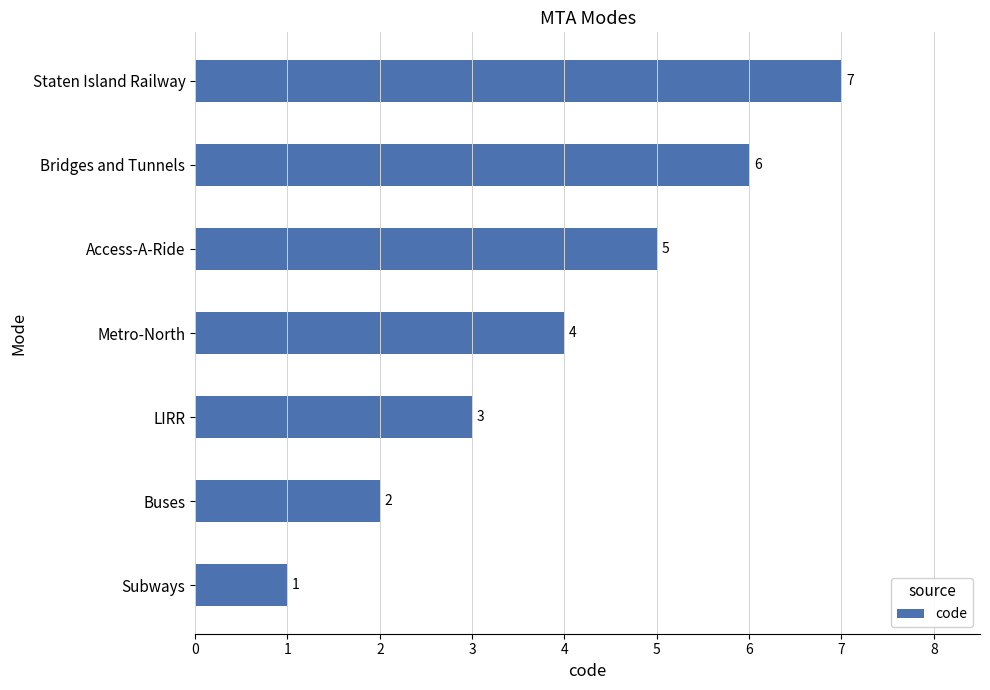

Which category has the lowest value across all series?

Subways